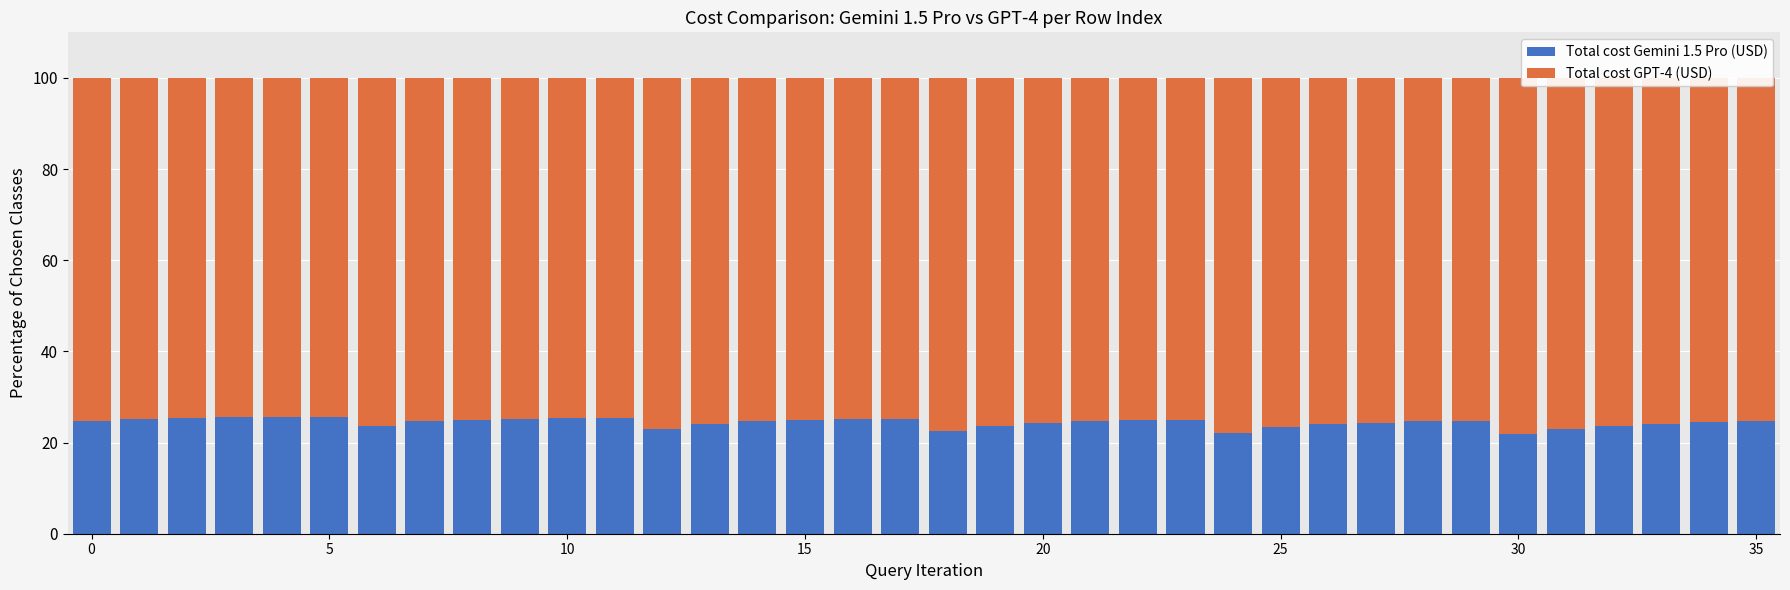

What is the lowest value of the Total cost Gemini 1.5 Pro (USD) series?

21.9